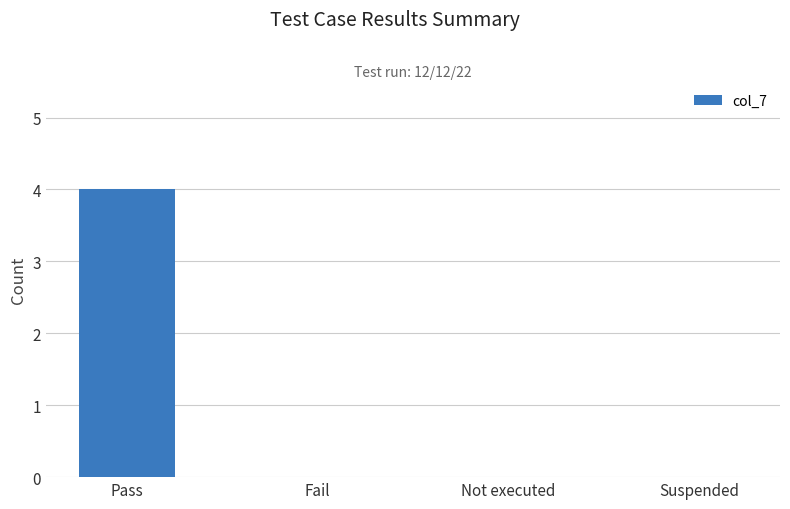

Are the bars horizontal?

No